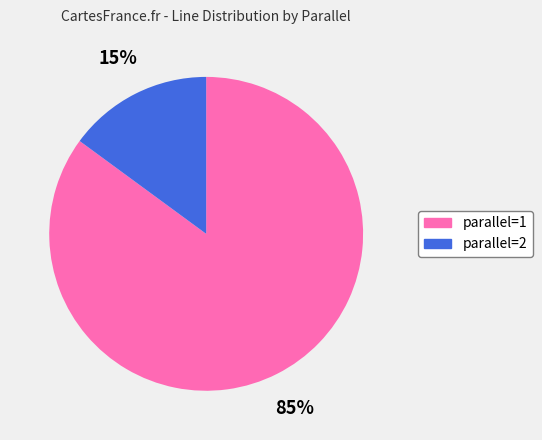

To the nearest percent, what is the average slice percentage?

50%